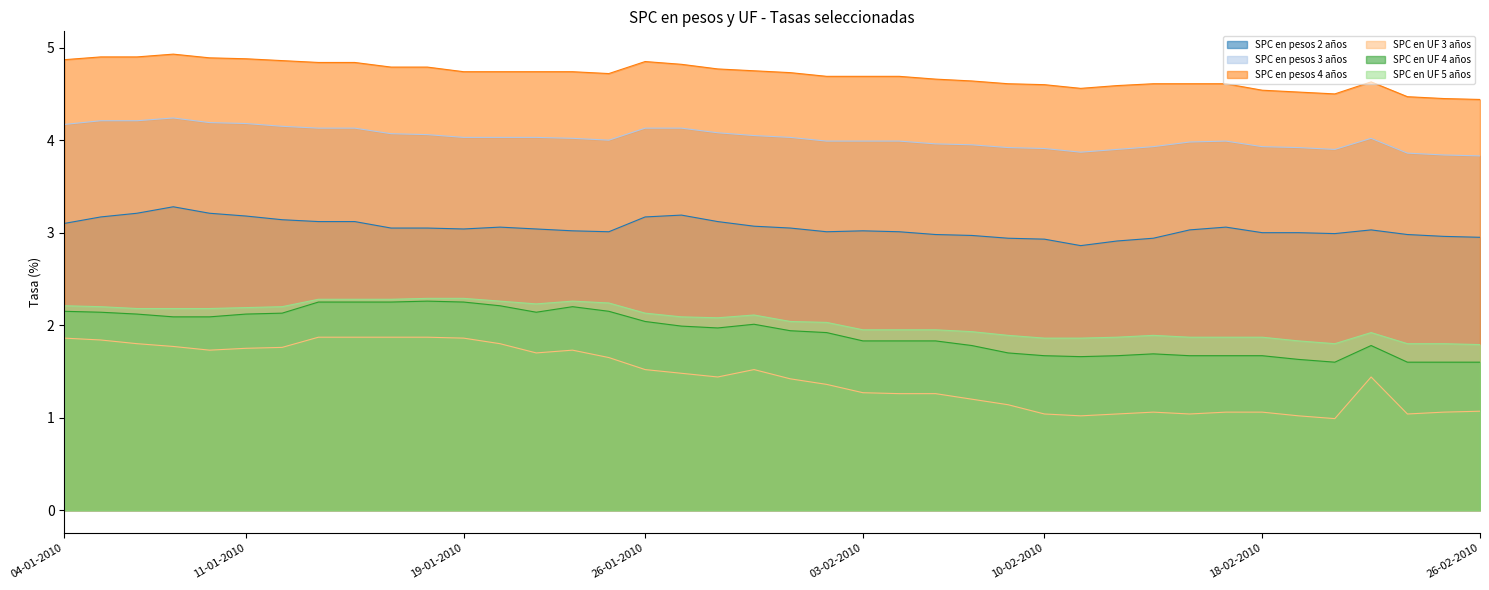

How many series are shown in this chart?

6